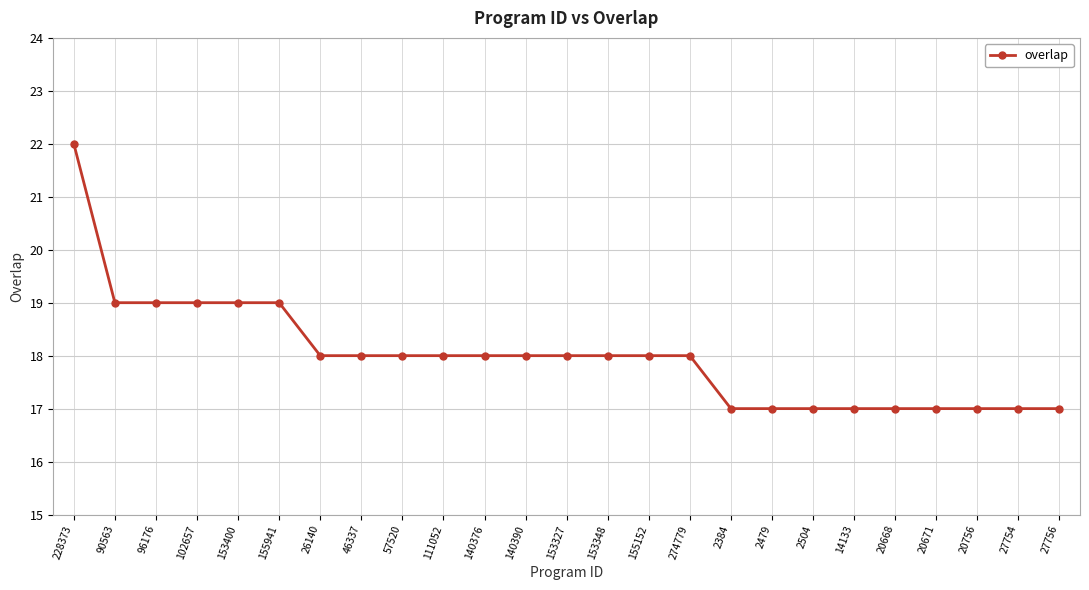

Approximately how many times larger is the value at 27754 compared to 228373?

0.8